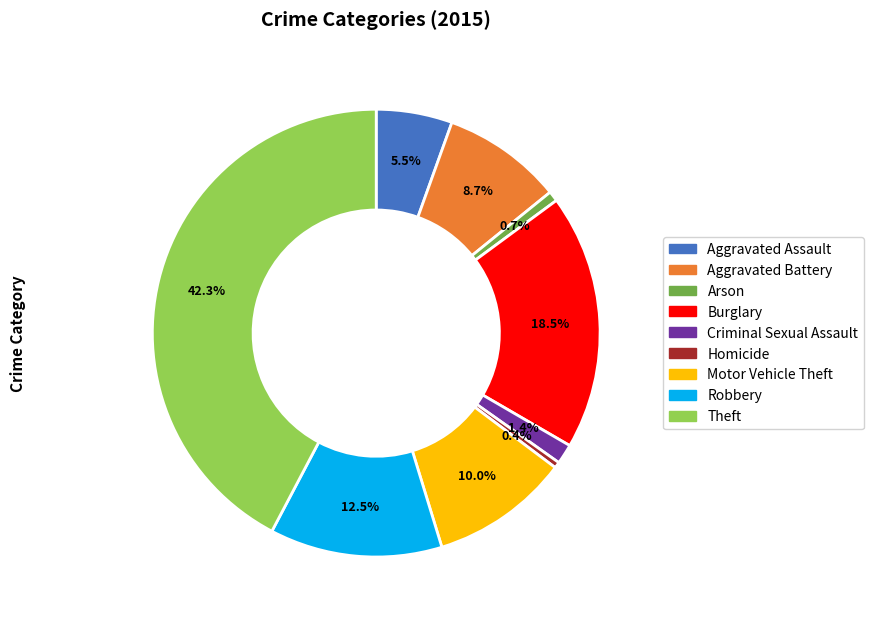

Is Robbery the majority of the pie?

No